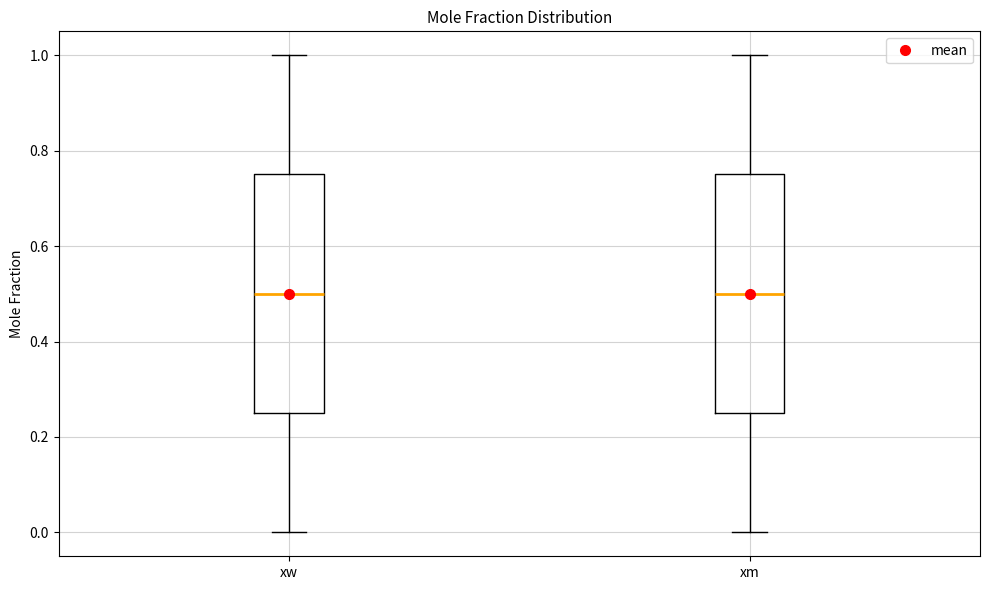

Reading left to right, read every box against the y-axis: the position of its median line, the range the box covers, and the ends of its whiskers. The values are not printed on the chart, so give them approximately, as read against the axis.

xw: median 0.50, box 0.26 to 0.76, whiskers 0.00 to 1.00
xm: median 0.50, box 0.26 to 0.76, whiskers 0.00 to 1.00